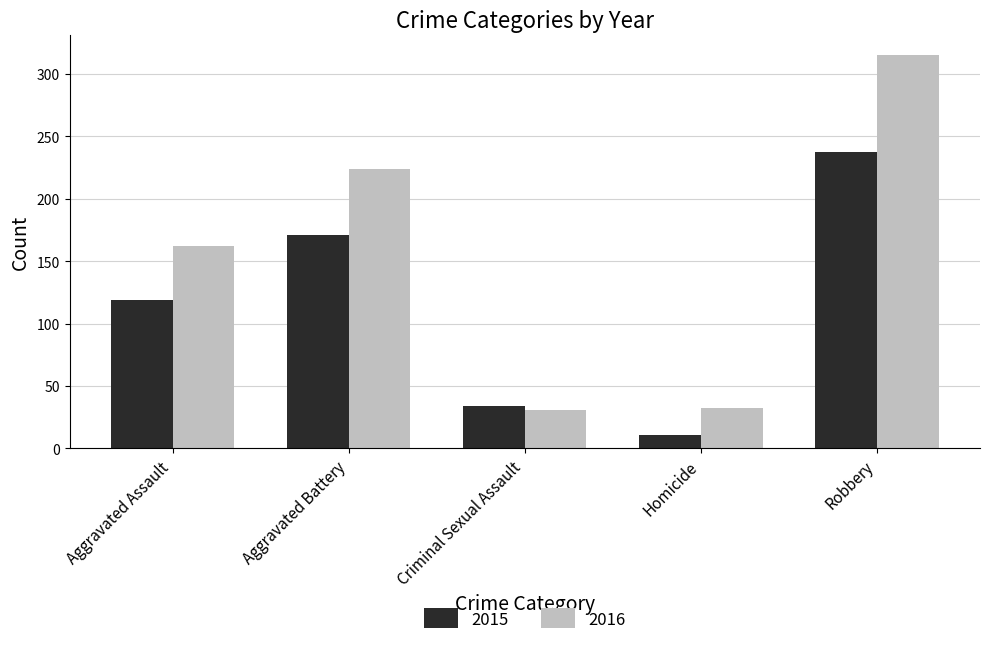

How many groups of bars are there?

5